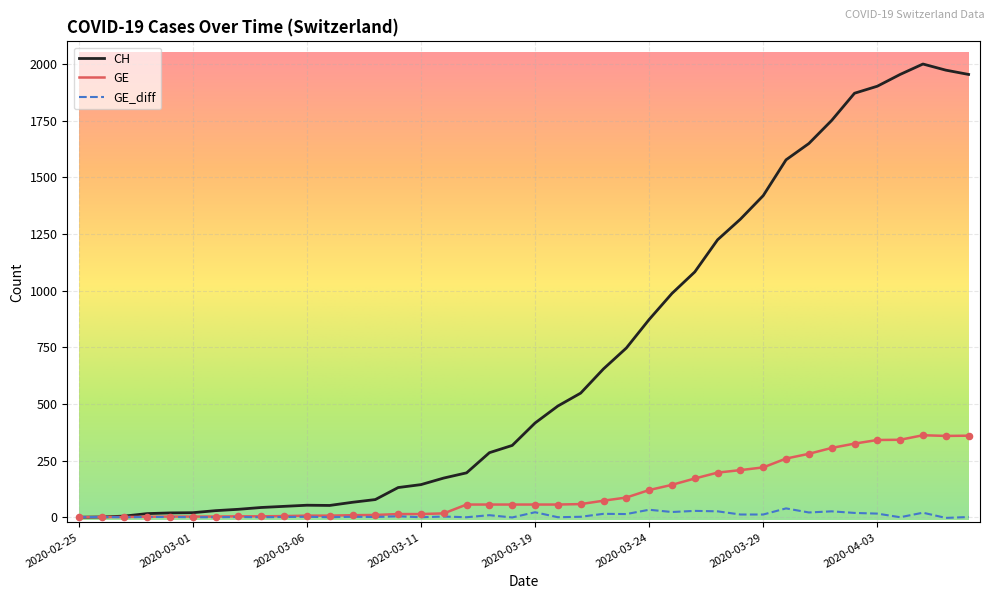

What is the highest value of the GE series?

362